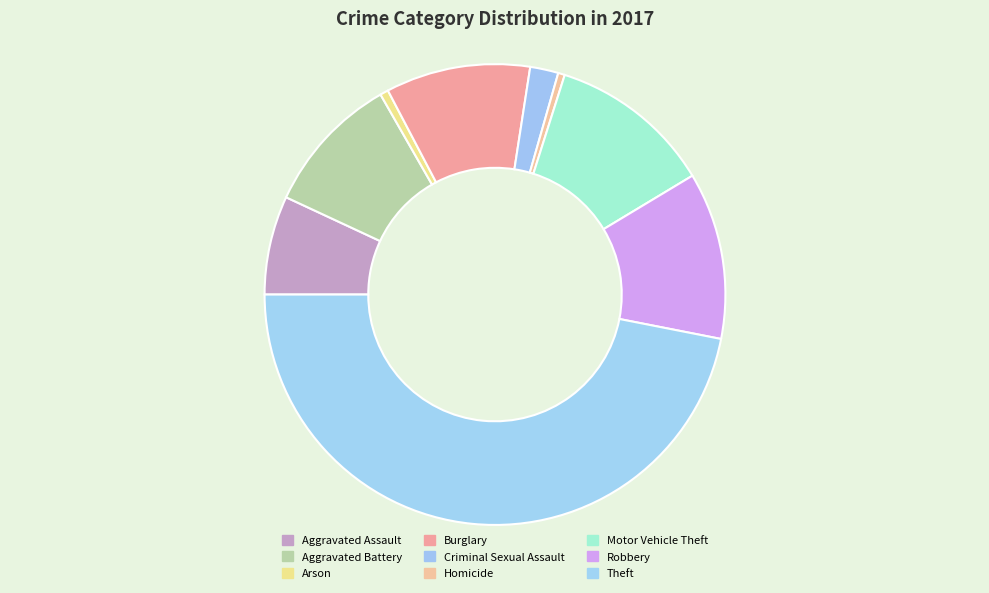

Do Burglary and Criminal Sexual Assault together represent more than half of the pie?

No